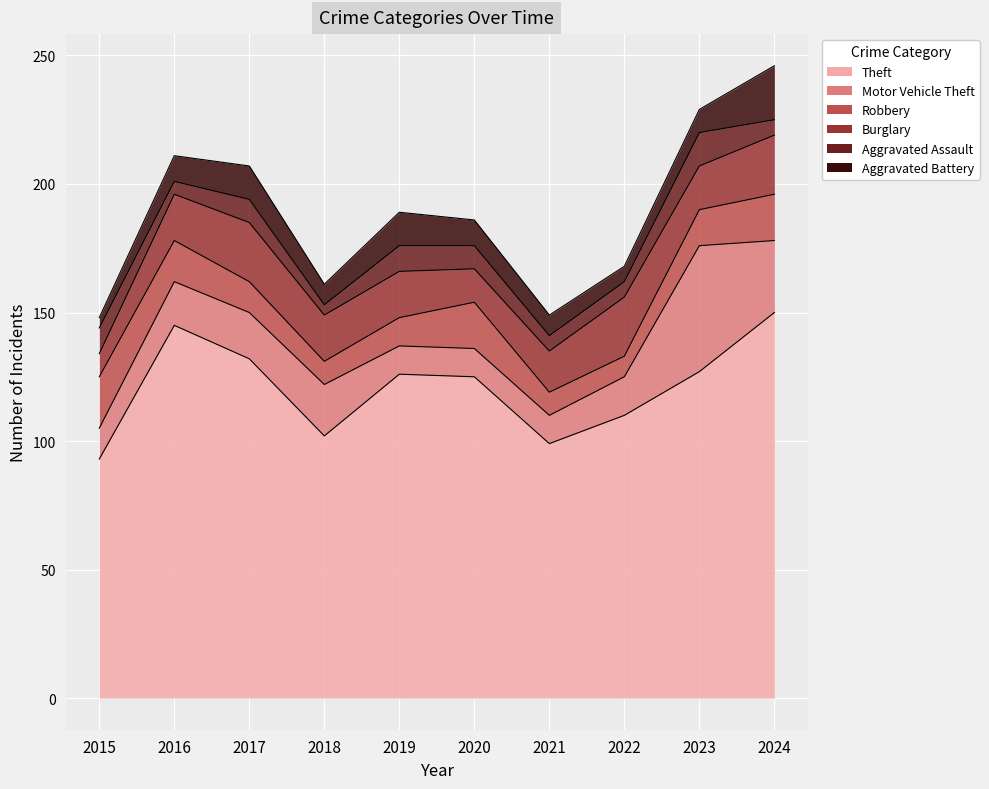

Where is Robbery nearest to the value 14?

2023